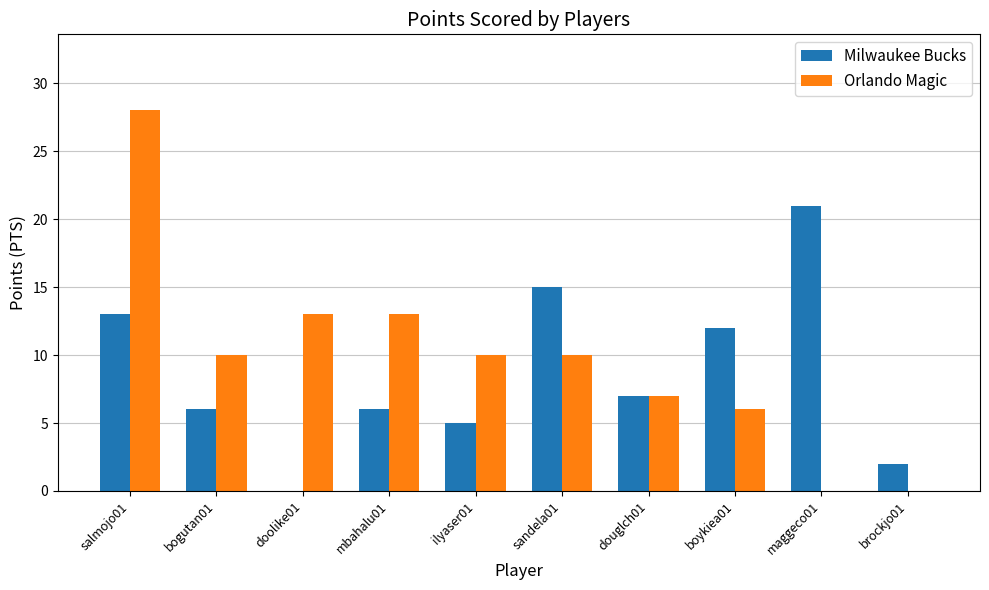

What is the approximate value of Orlando Magic at sandela01?

10